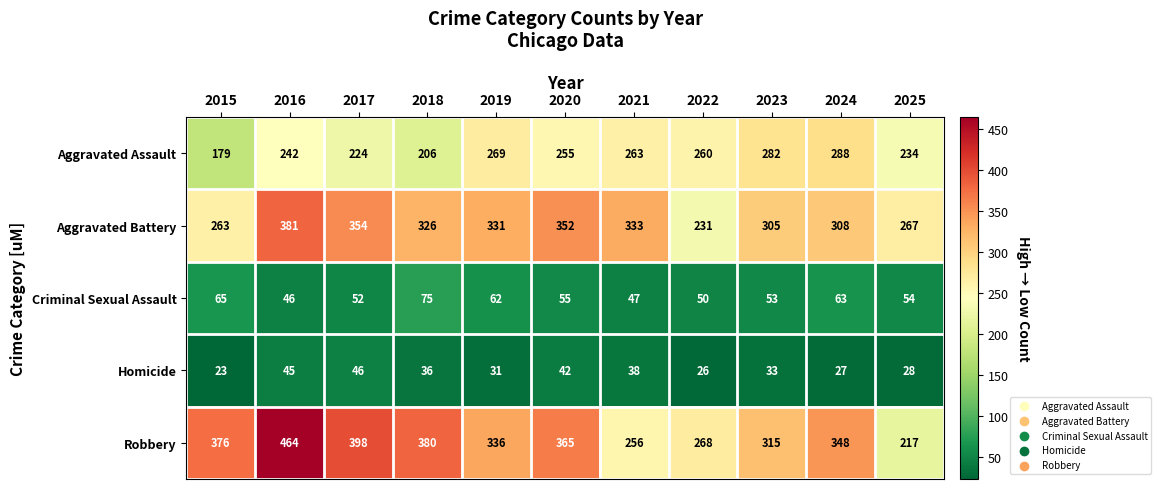

What is the difference between the highest and lowest values at 2025?

239